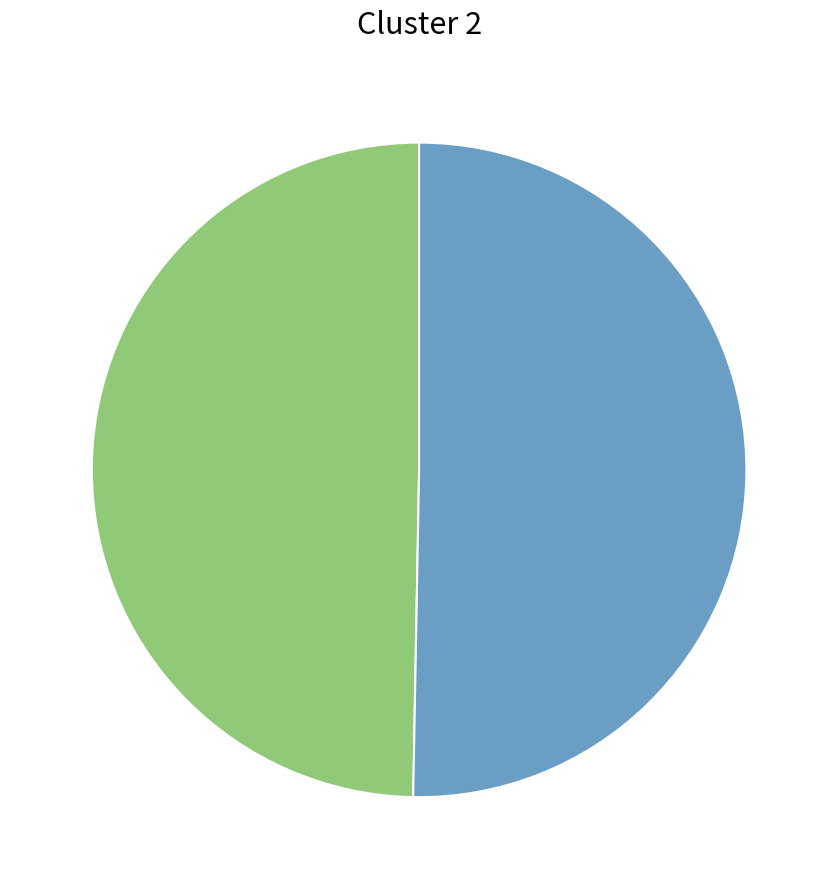

Does any single category account for the majority?

Yes